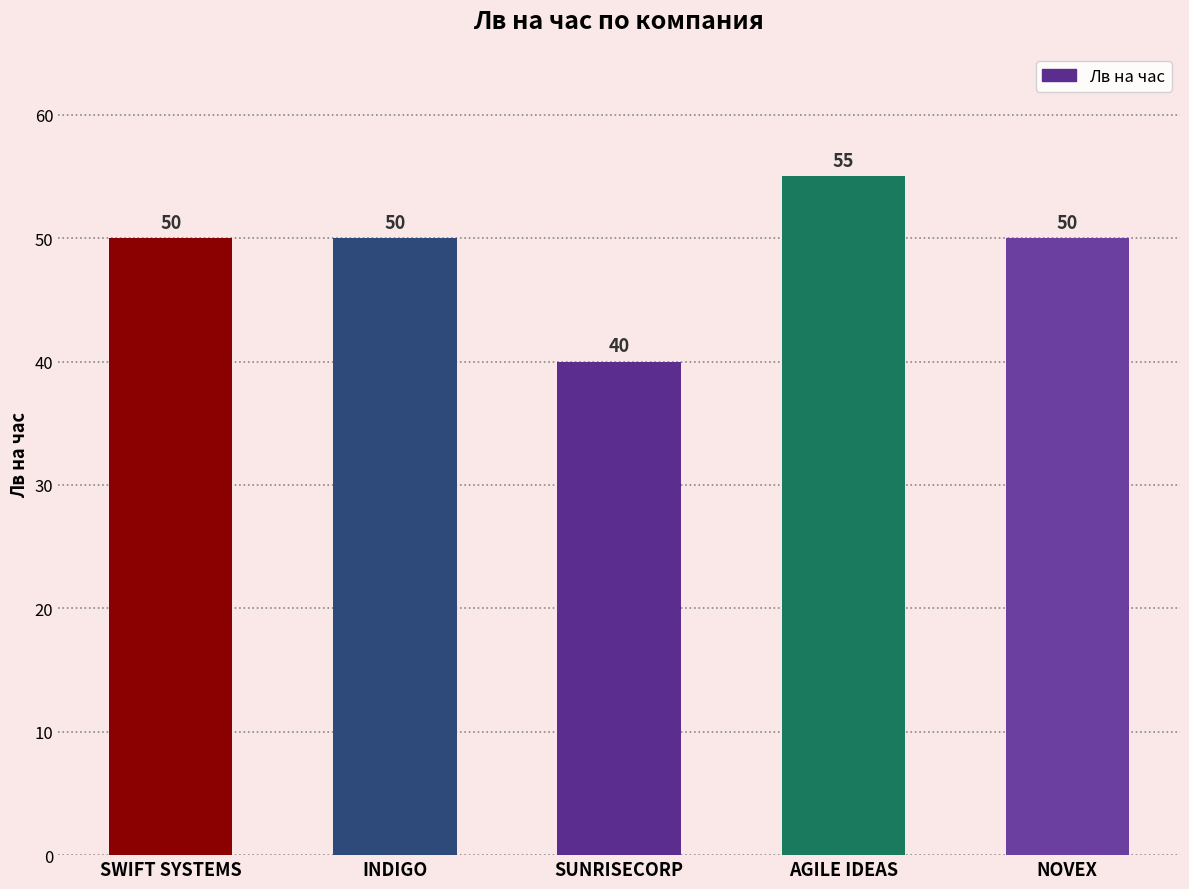

Reading left to right, extract all data points from this chart.

50	50	40	55	50